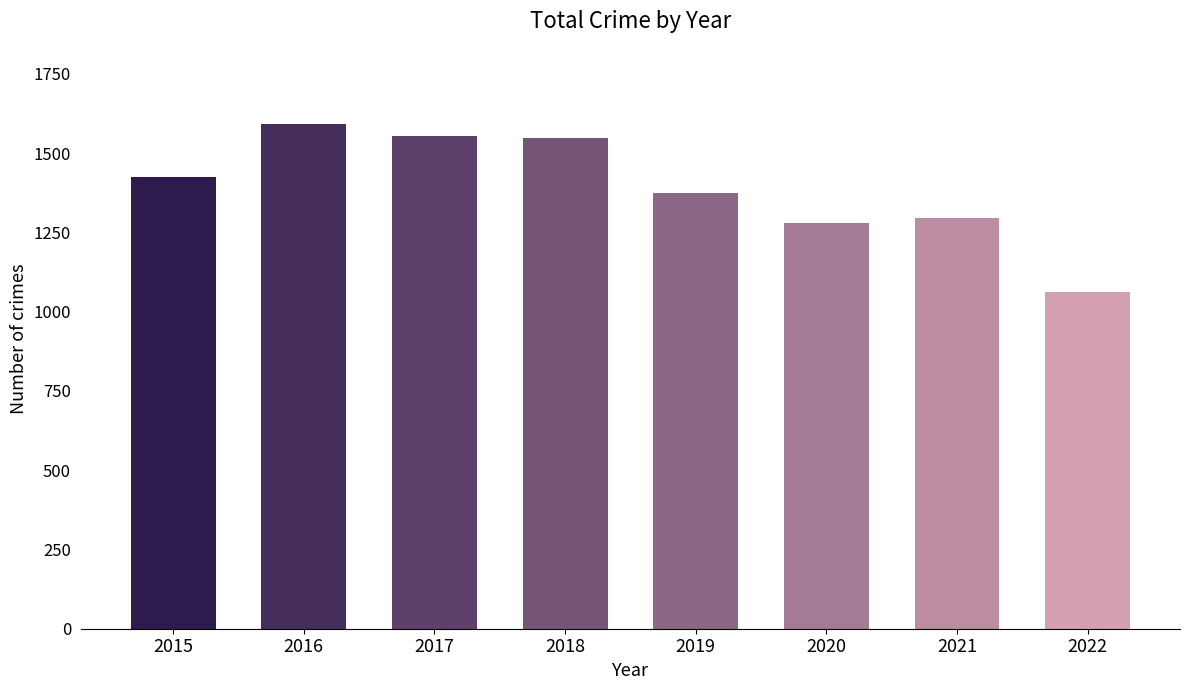

What is the difference between the values at 2016 and 2021?

296